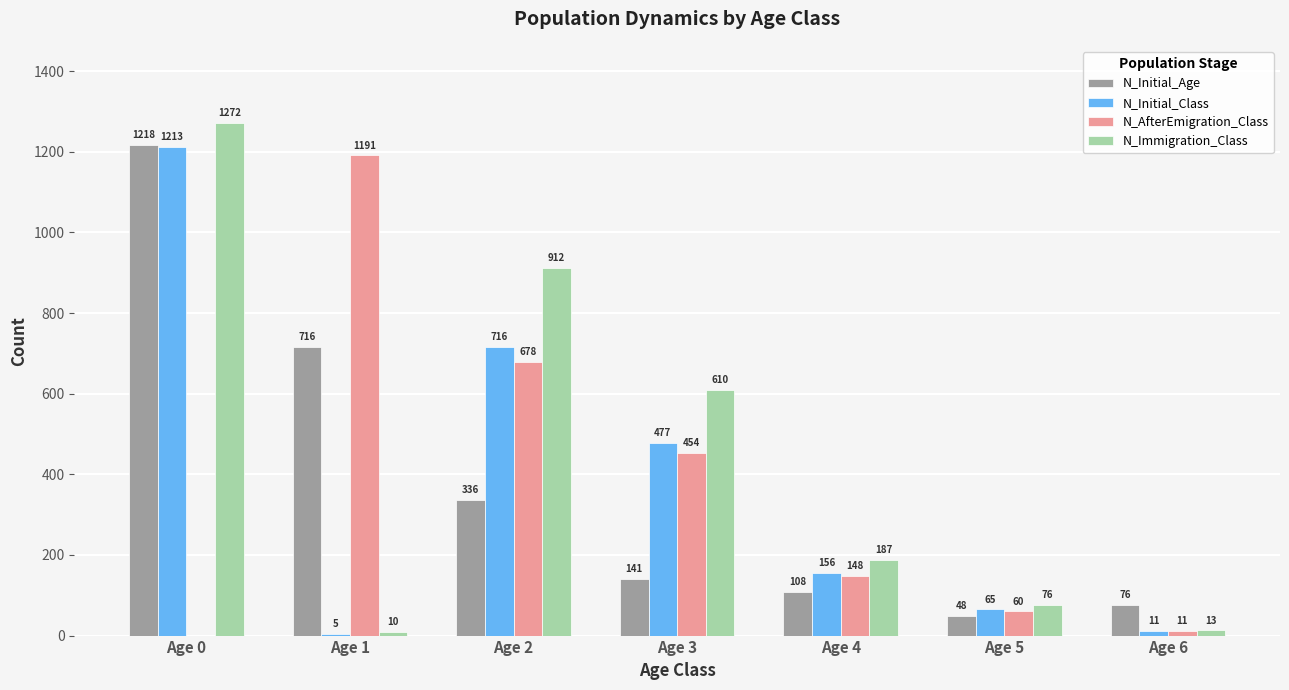

The value of N_Initial_Class at Age 1 is 5. True or false?

True